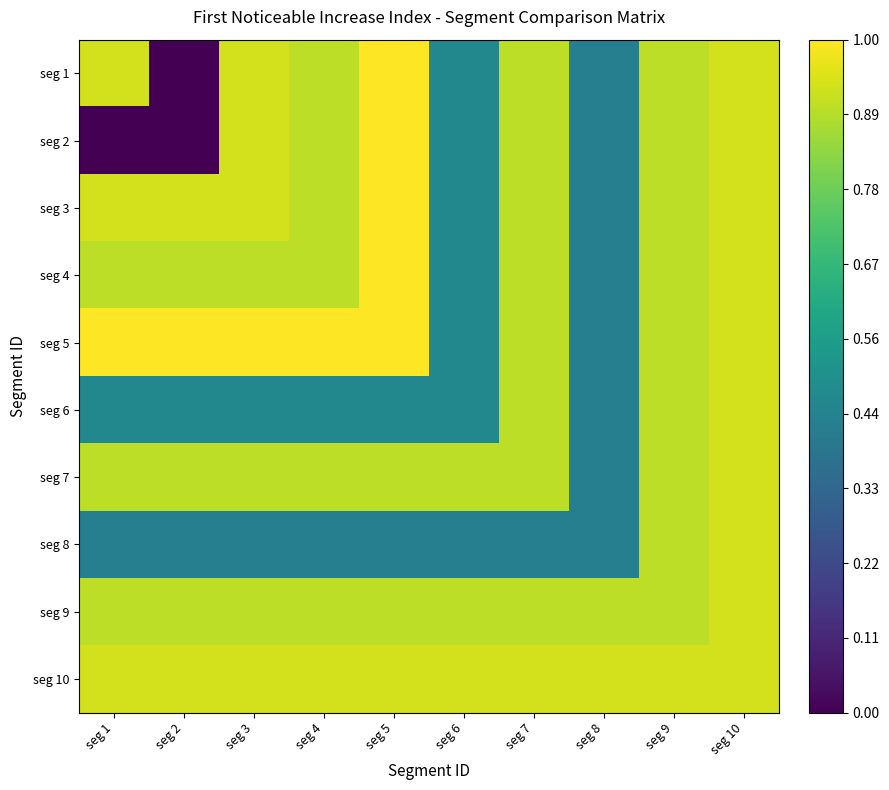

Count the number of data series in this chart.

10